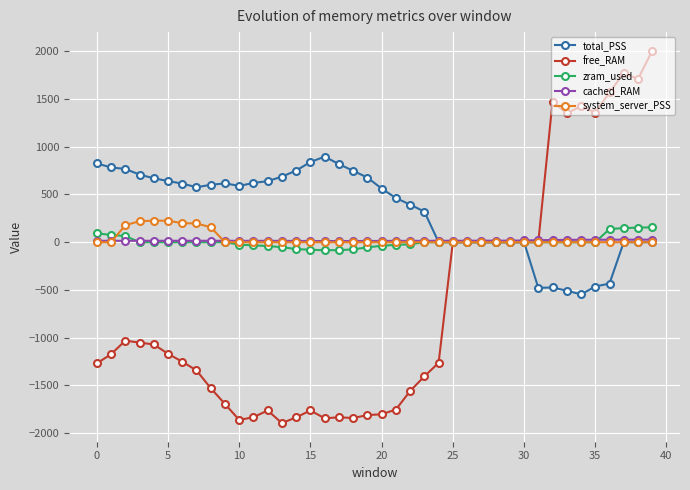

Which series has the widest spread of values?

free_RAM